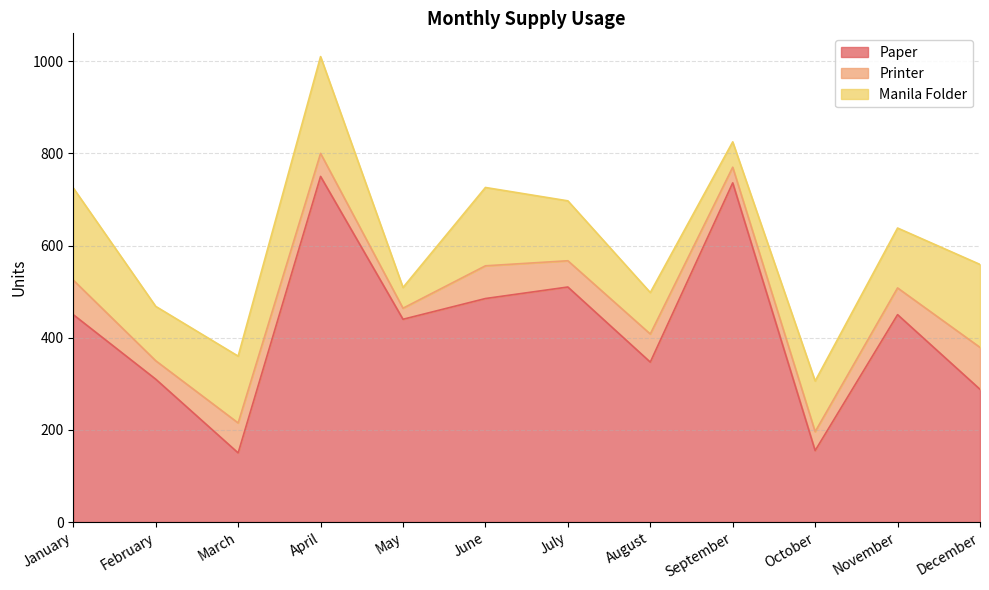

How many categories are shown in the chart?

12